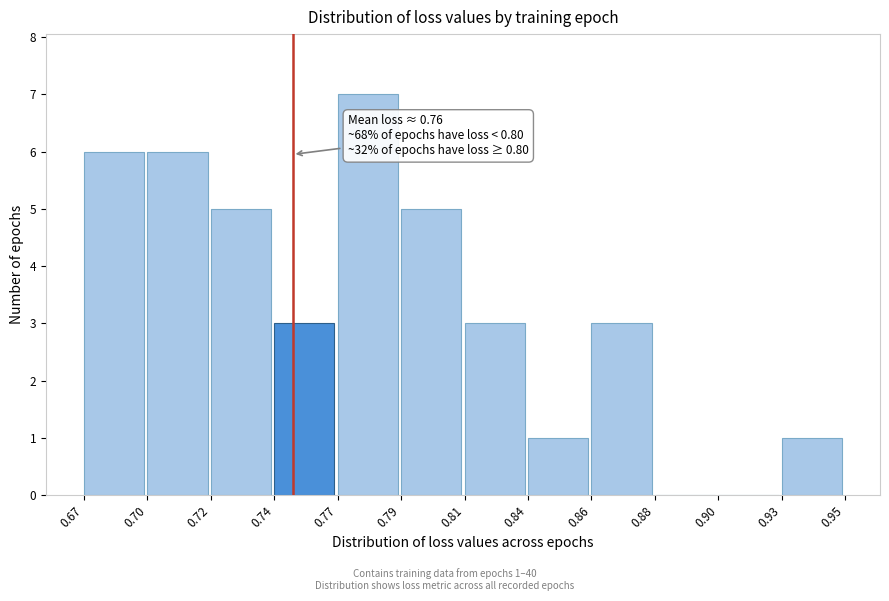

Reading left to right, what are all the values shown in this chart?

0.67=6	0.70=6	0.72=5	0.74=3	0.77=7	0.79=5	0.81=3	0.84=1	0.86=3	0.88=0	0.90=0	0.93=1